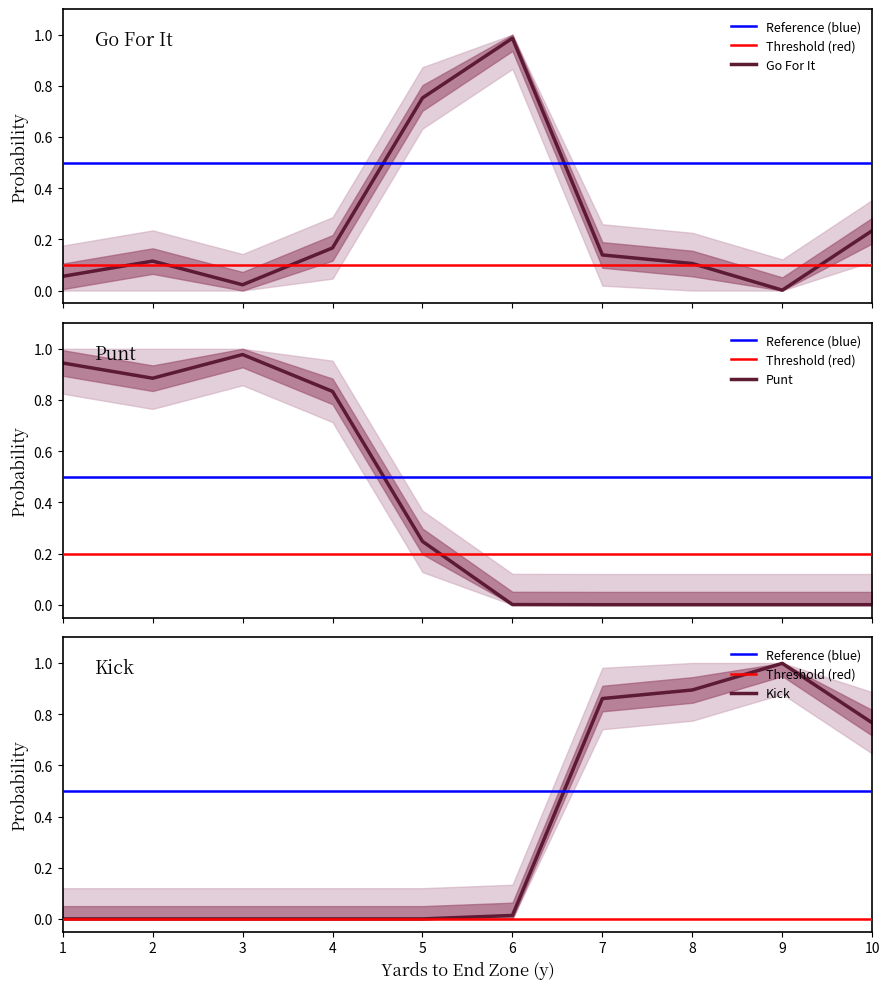

Which category has the lowest value across all series?

7